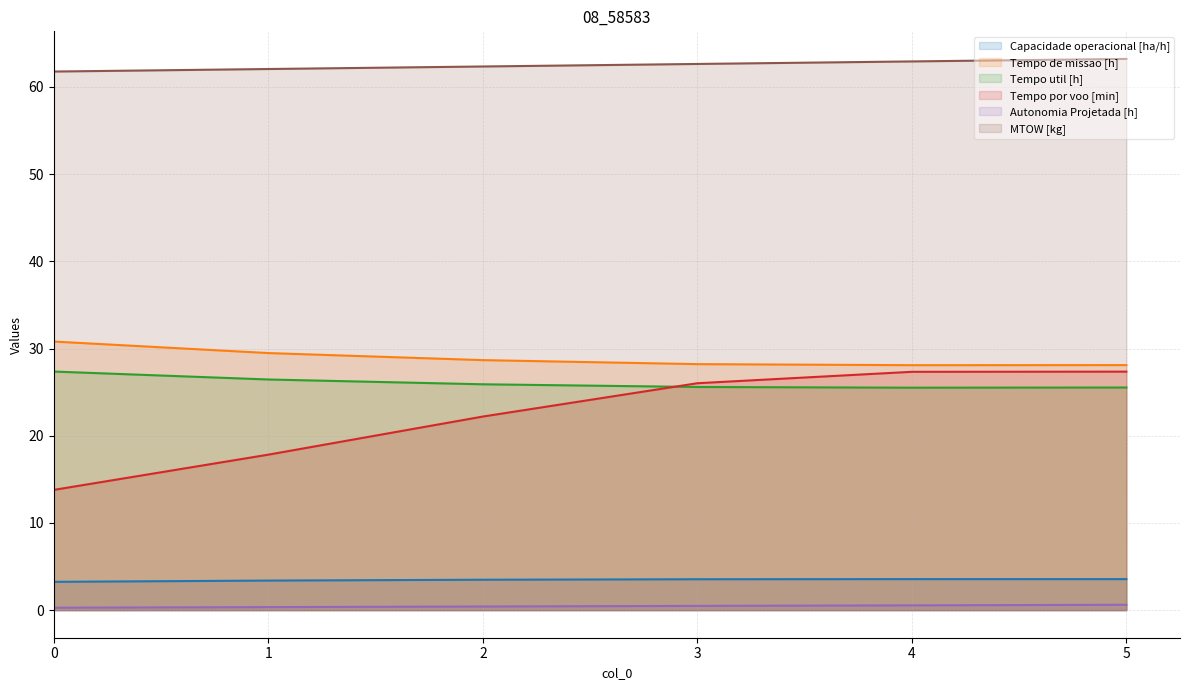

What is the average value of the Tempo por voo [min] series?

22.4